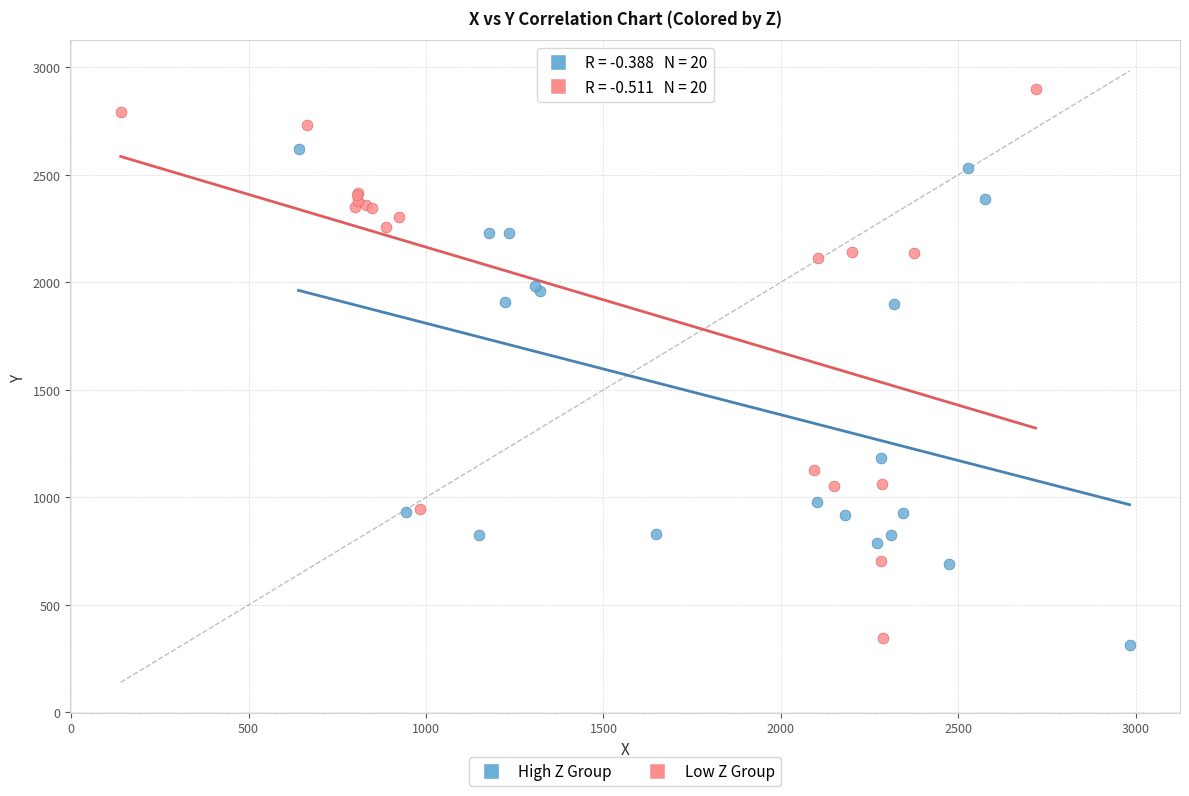

Which series has the largest Y range (max minus min)?

Low Z Group